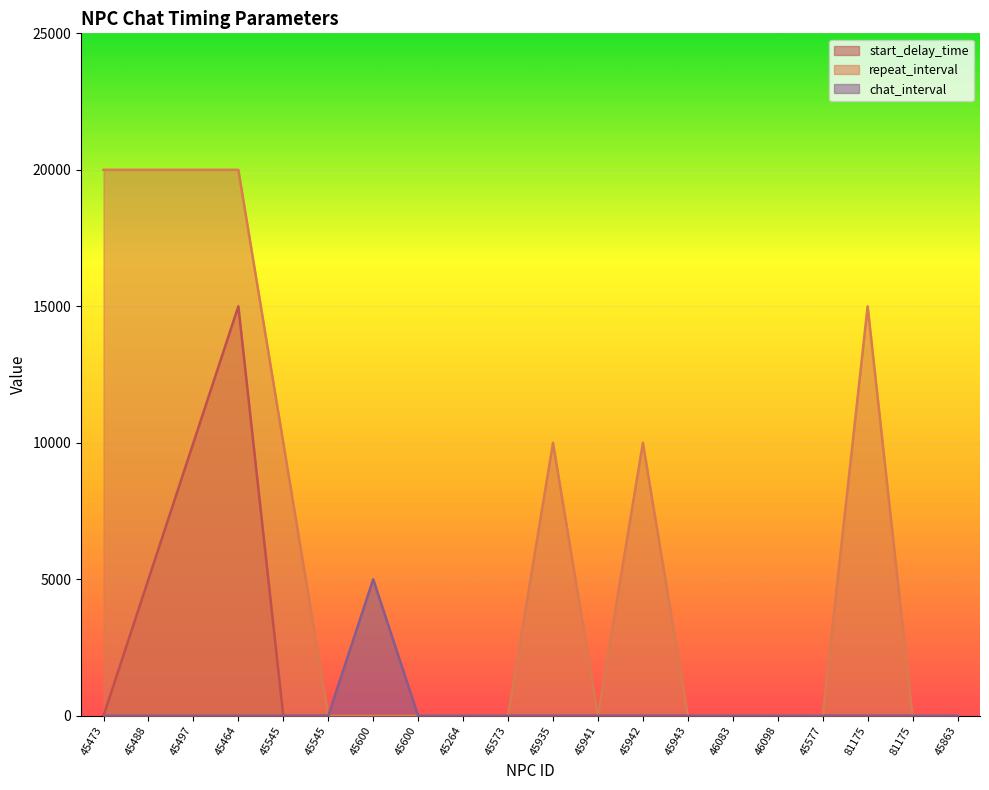

Rank the series at 45941 from highest to lowest value.

start_delay_time, repeat_interval, chat_interval